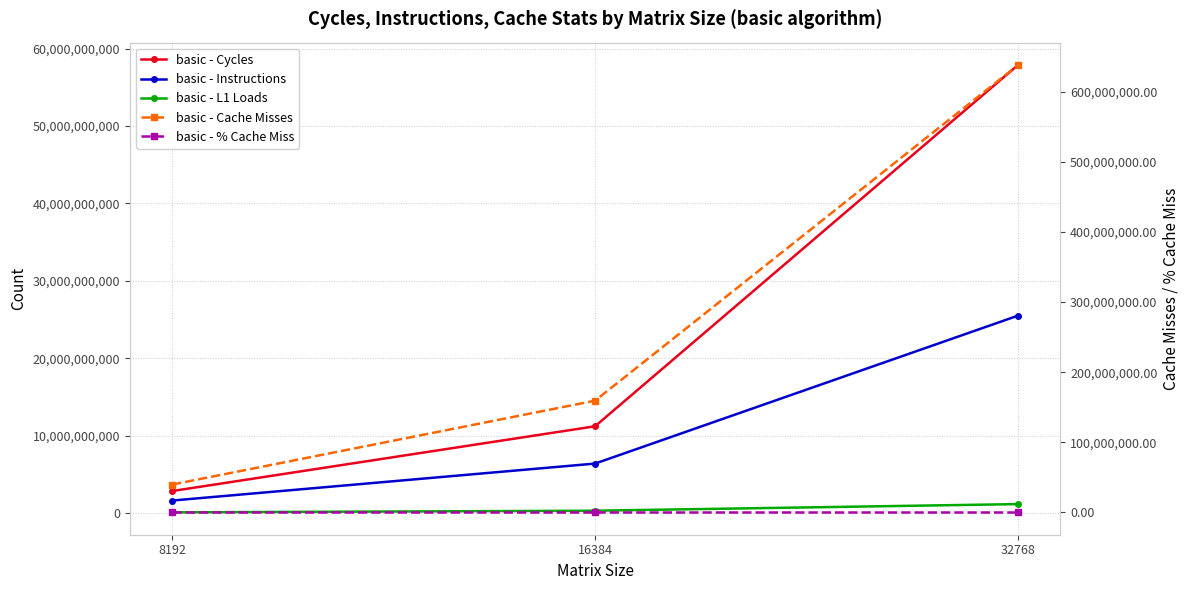

How many series are shown in this chart?

5